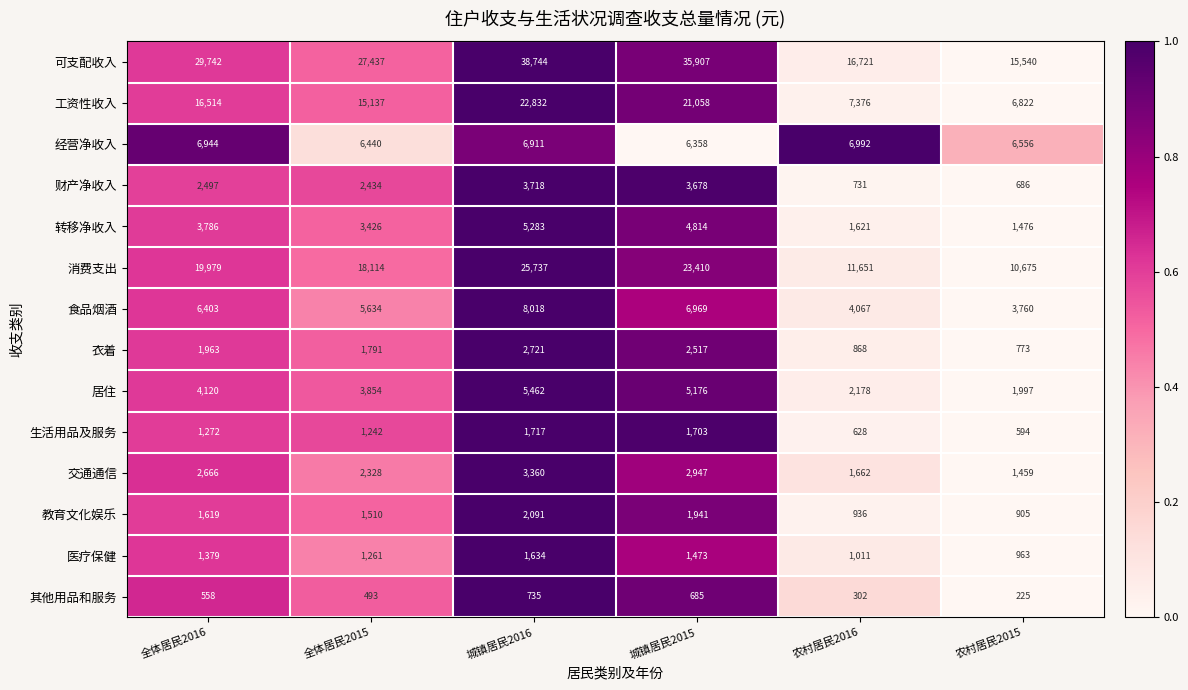

What is the maximum value shown in the chart?

38744